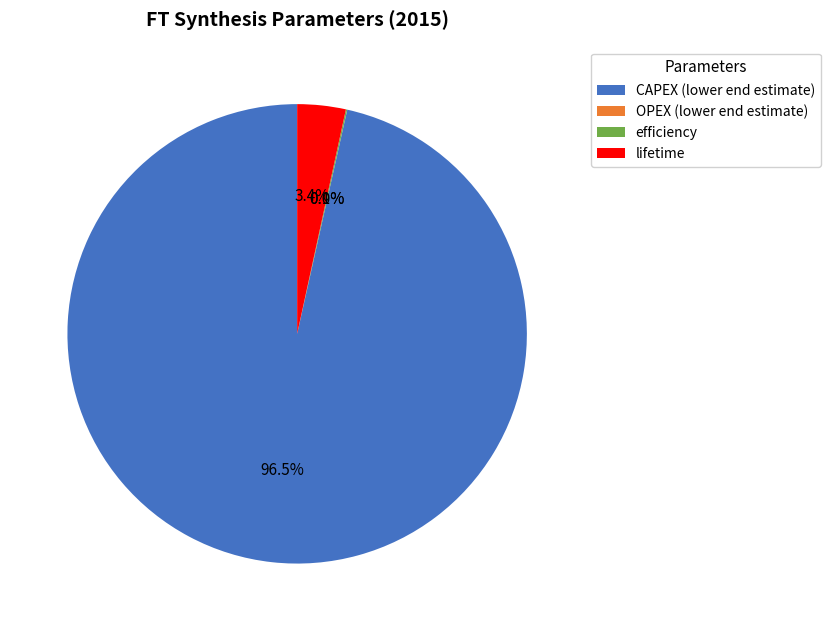

What is the majority slice?

CAPEX (lower end estimate)